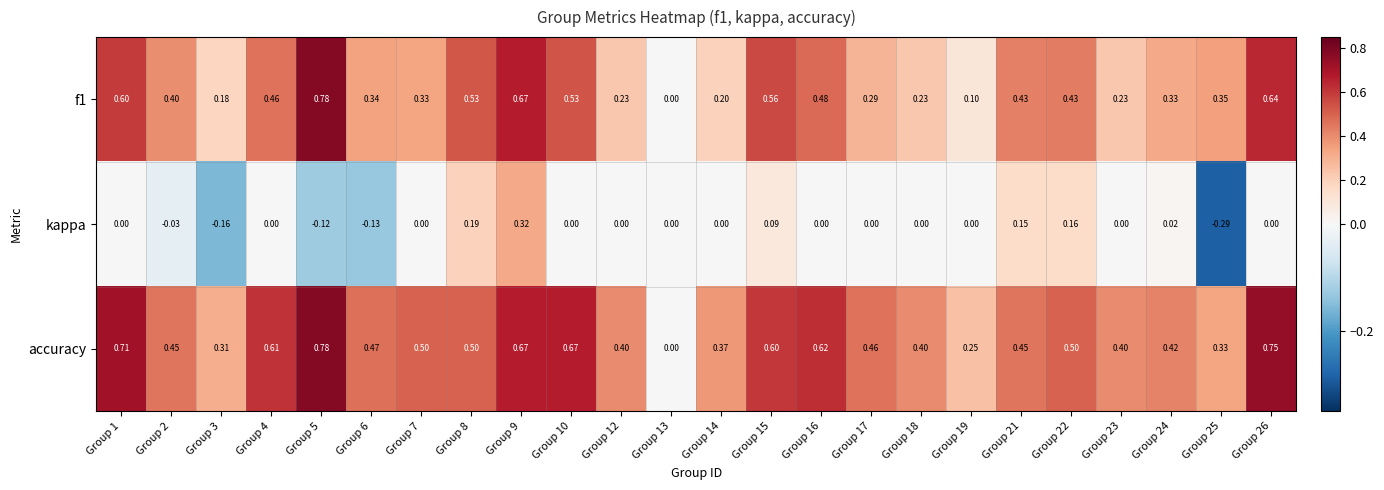

Is the value of kappa at Group 12 greater than the value of f1 at Group 6?

No